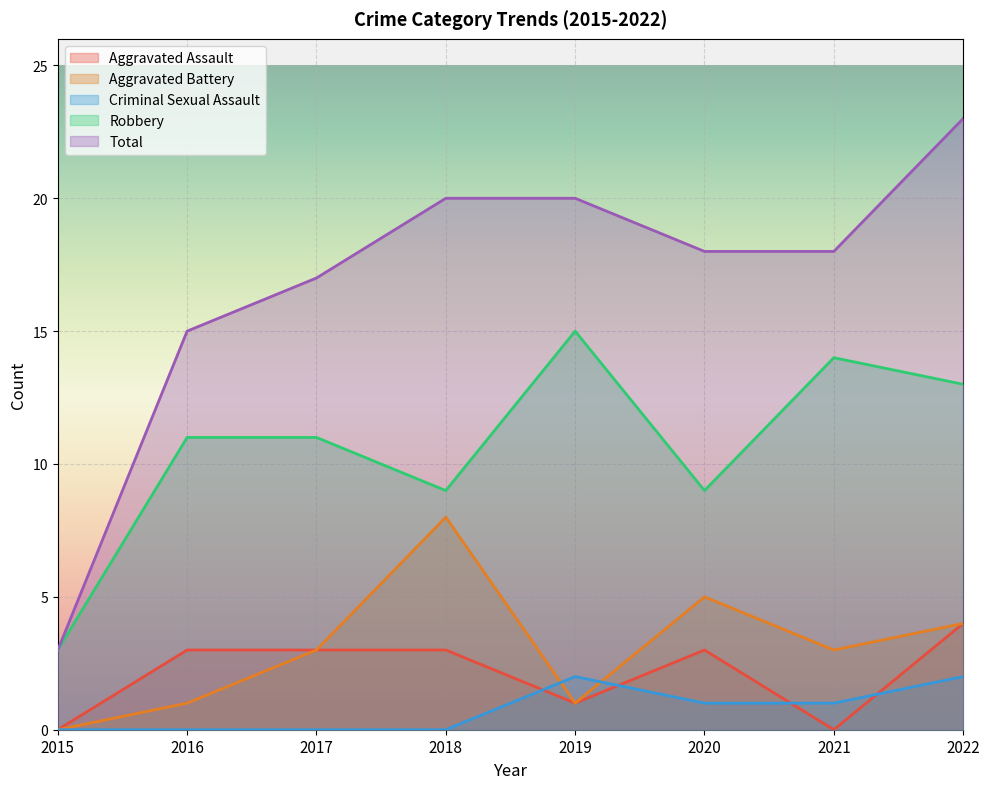

How many positive values does the Aggravated Assault series have?

6